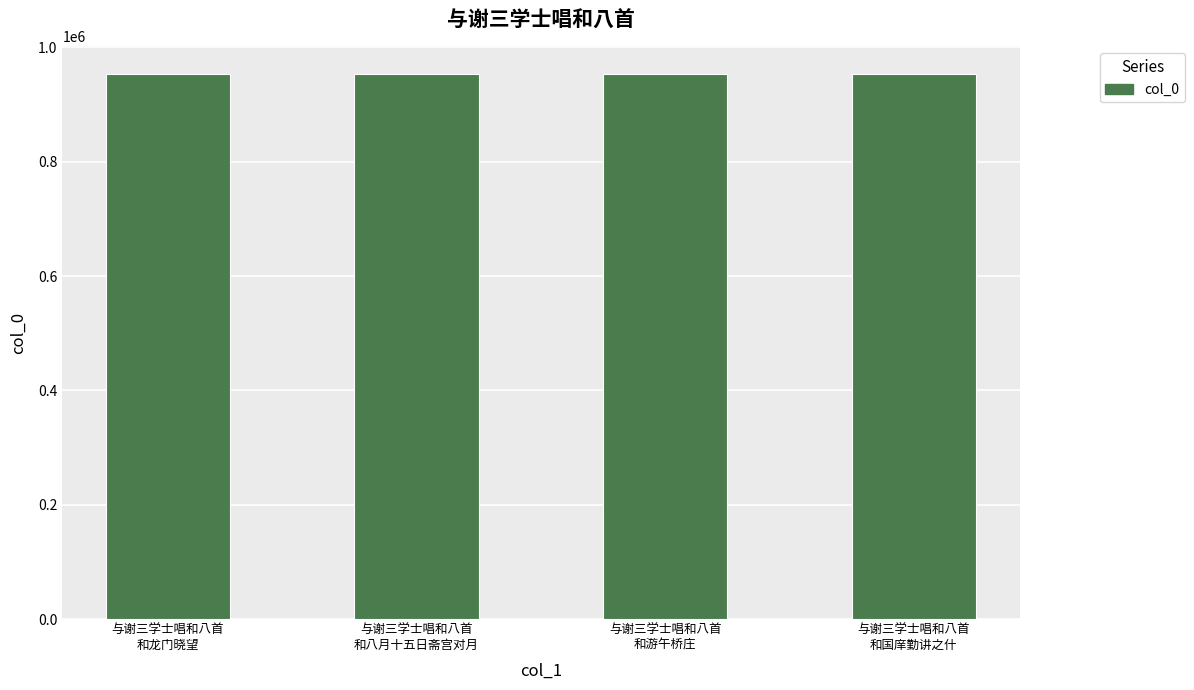

True or false: the data shows 1510898 at 与谢三学士唱和八首
和龙门晓望.

False